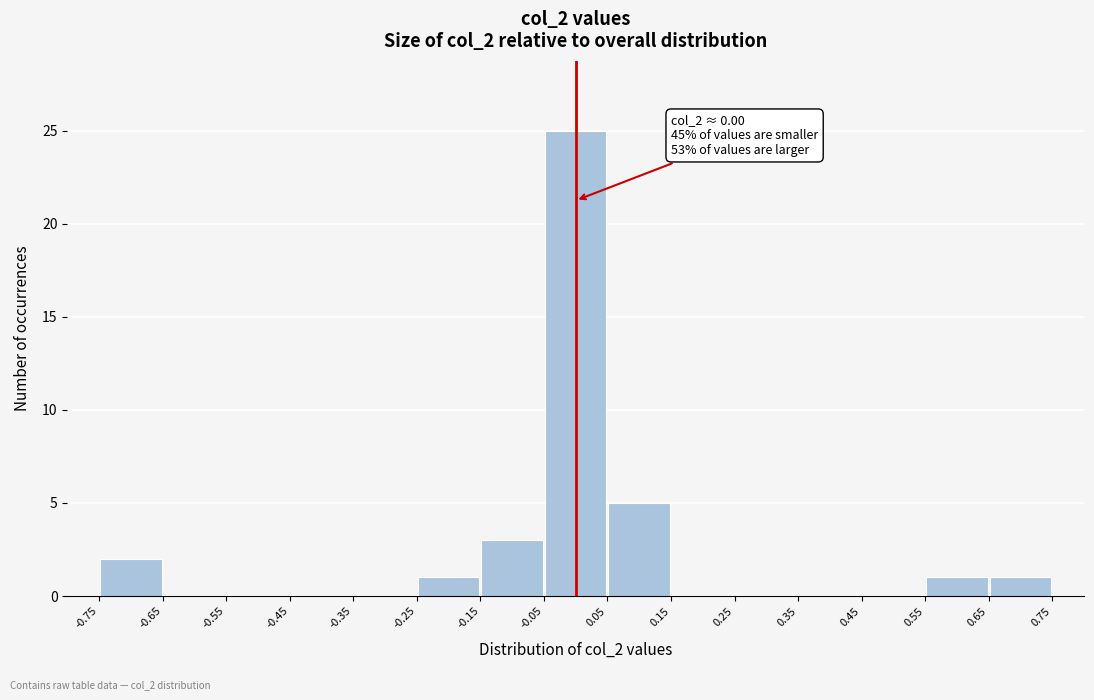

Which range on the x-axis has the tallest bar?

-0.05 to 0.05